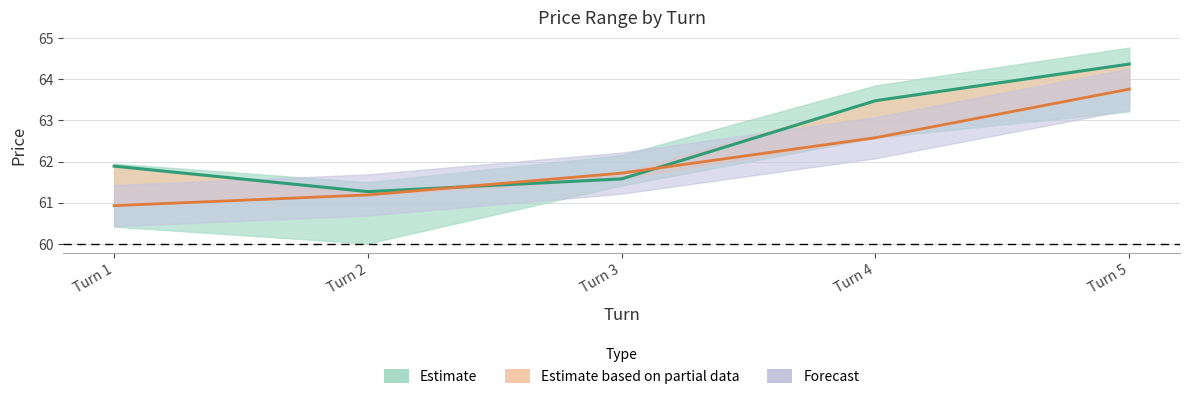

How many times do Close (Estimate) and Open cross each other?

2